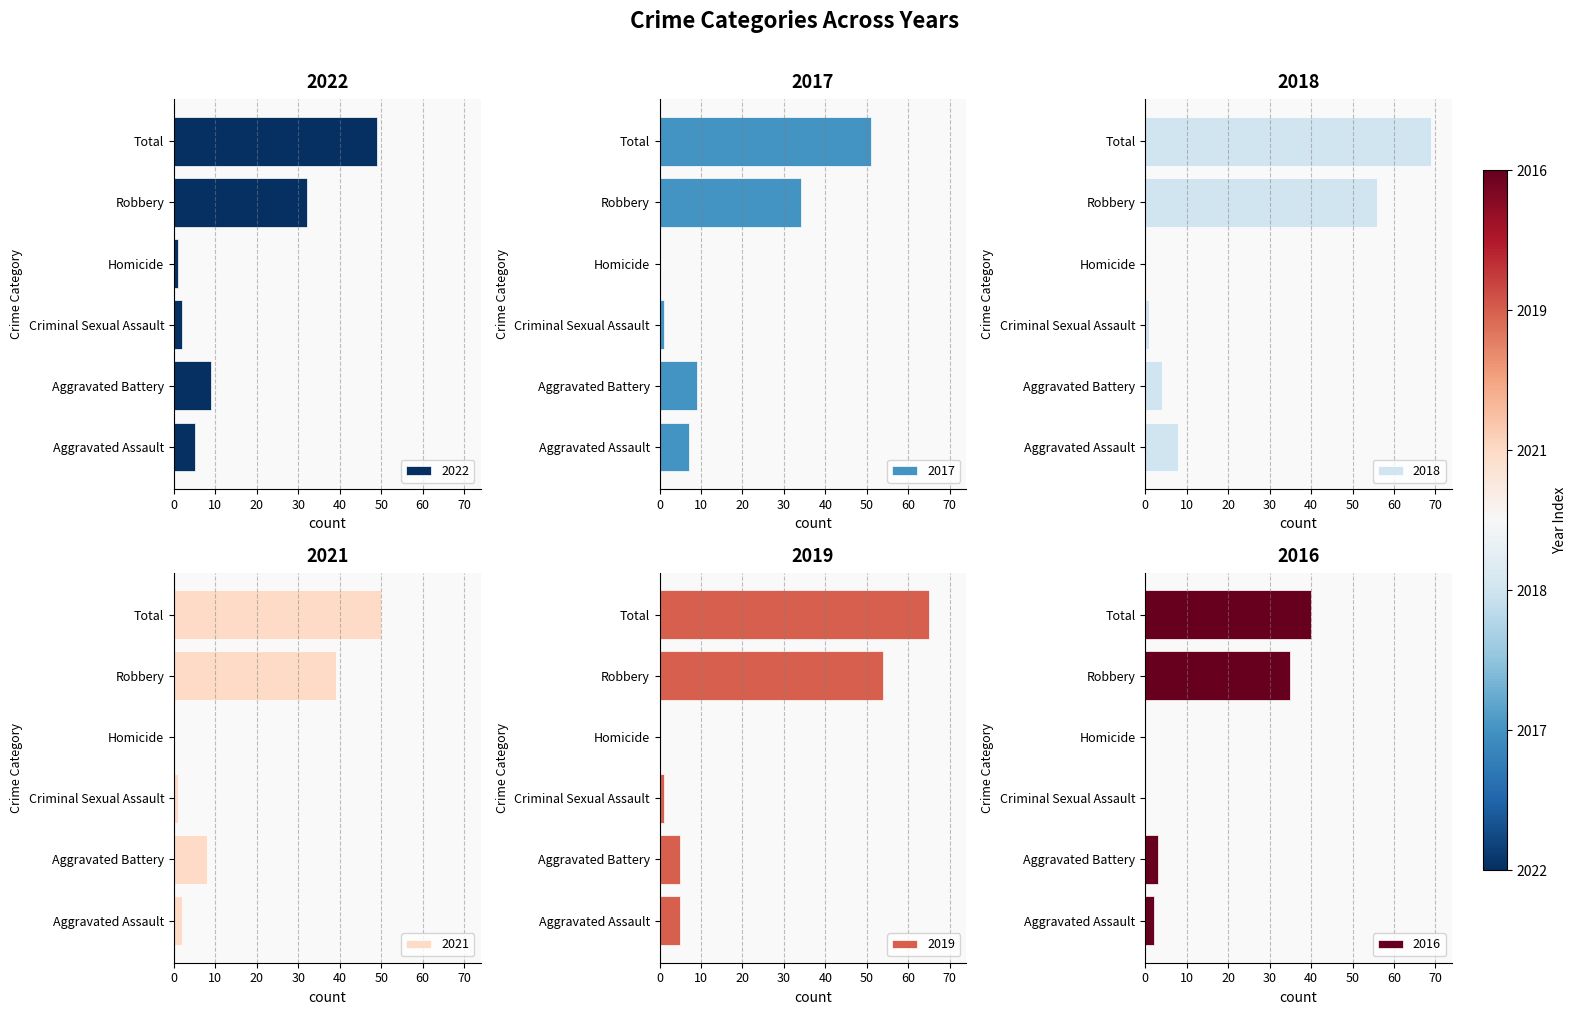

The value of 2017 at Homicide is 0. True or false?

True